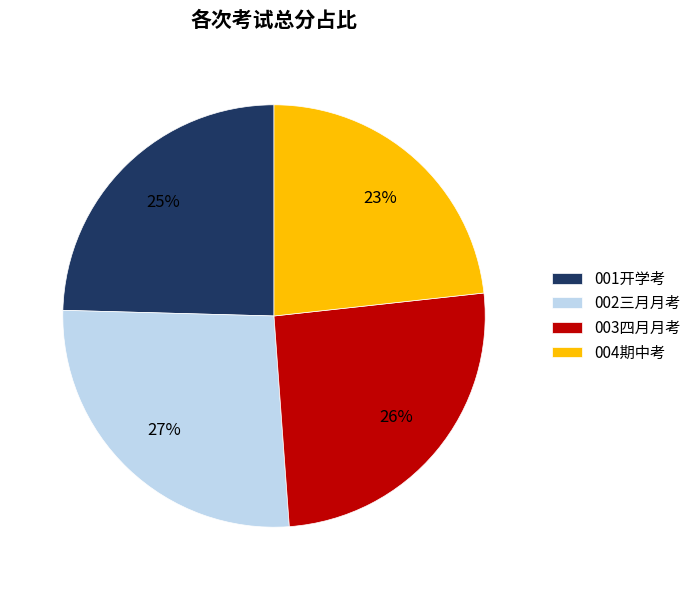

What is the ratio of the value at 001开学考 to the value at 002三月月考?

0.9